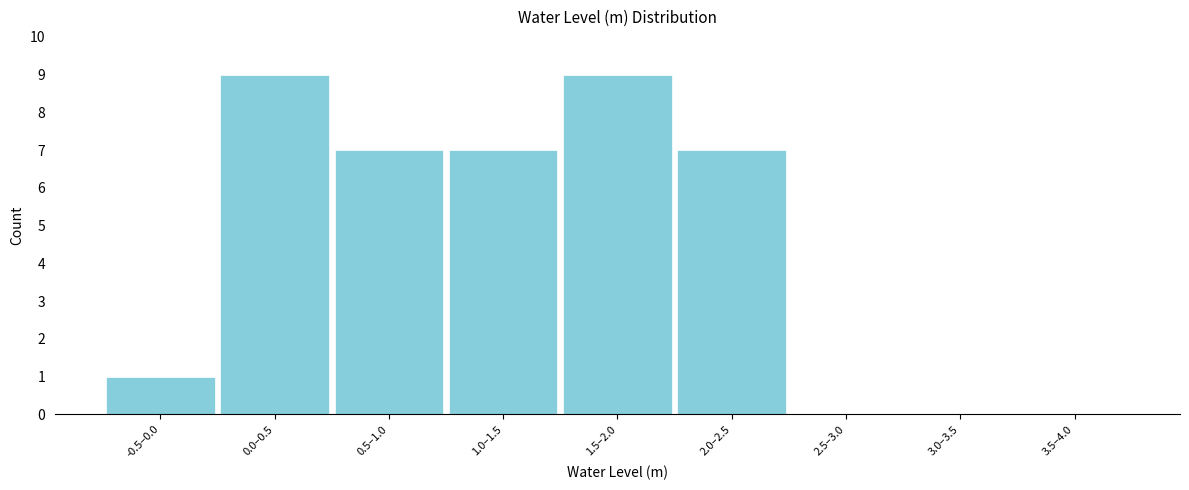

Reading left to right, transcribe all the data shown in this chart.

-0.5–0.0=1	0.0–0.5=9	0.5–1.0=7	1.0–1.5=7	1.5–2.0=9	2.0–2.5=7	2.5–3.0=0	3.0–3.5=0	3.5–4.0=0